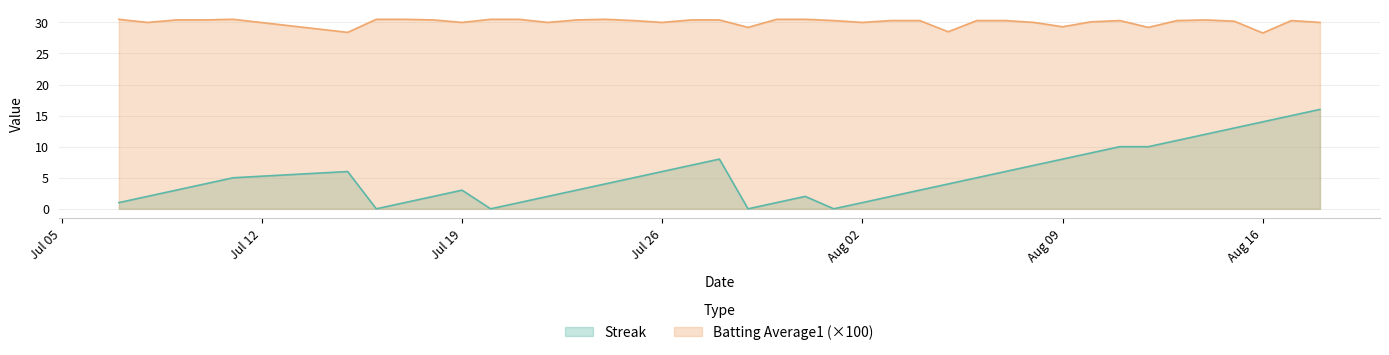

List the series in order of their peak value, lowest first.

Streak, Batting Average1 (×100)